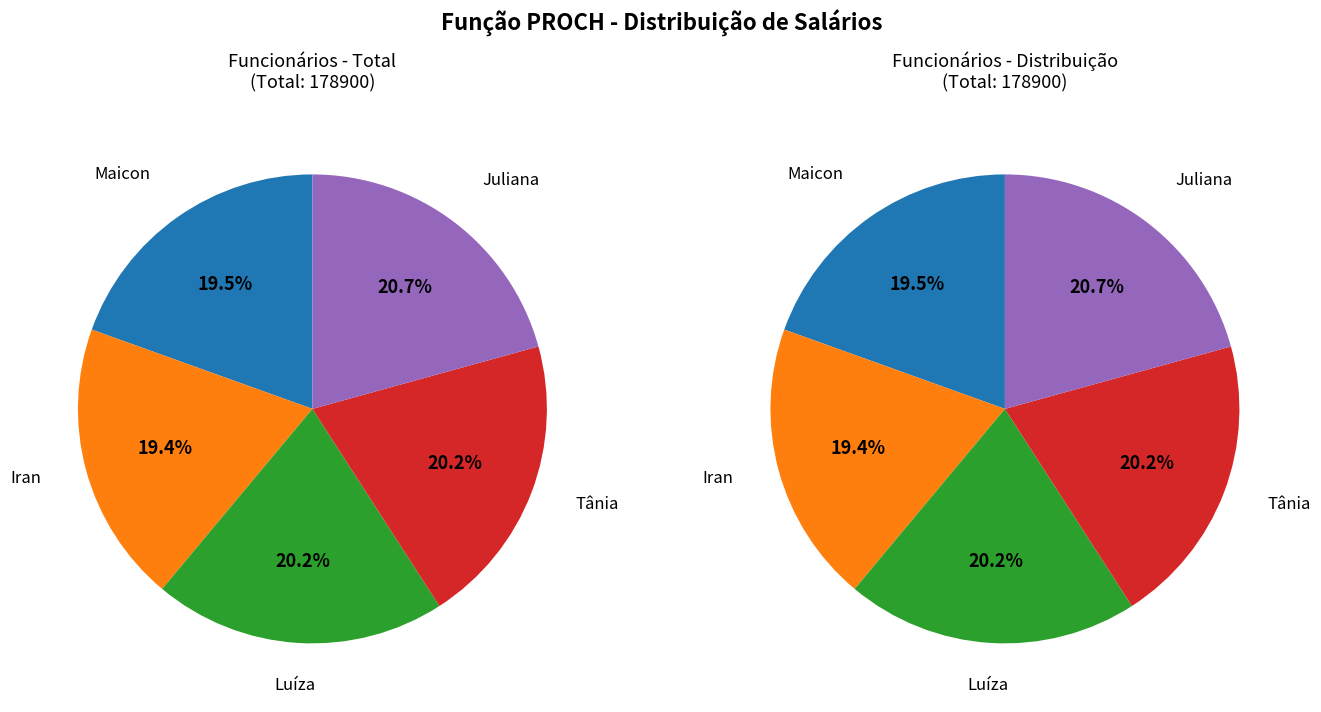

Rank the categories by value from lowest to highest.

Iran, Maicon, Luíza, Tânia, Juliana